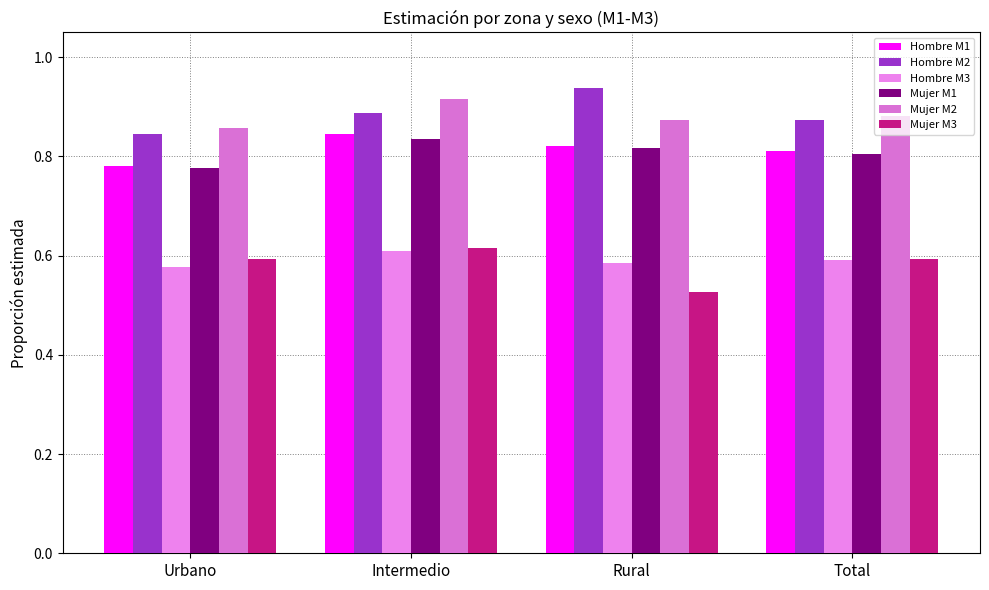

At which label is Mujer M3 closest to 0?

Rural